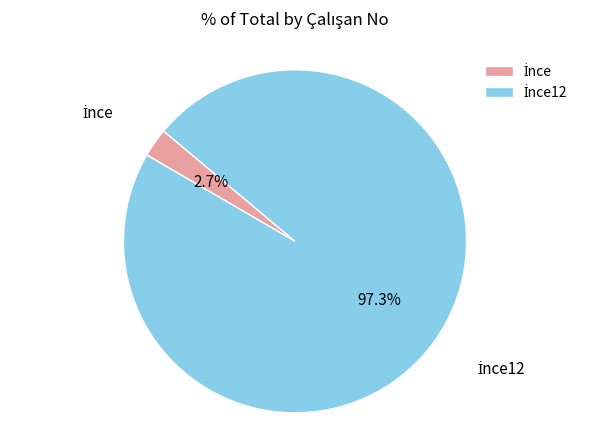

Is there any slice that represents more than half of the pie?

Yes